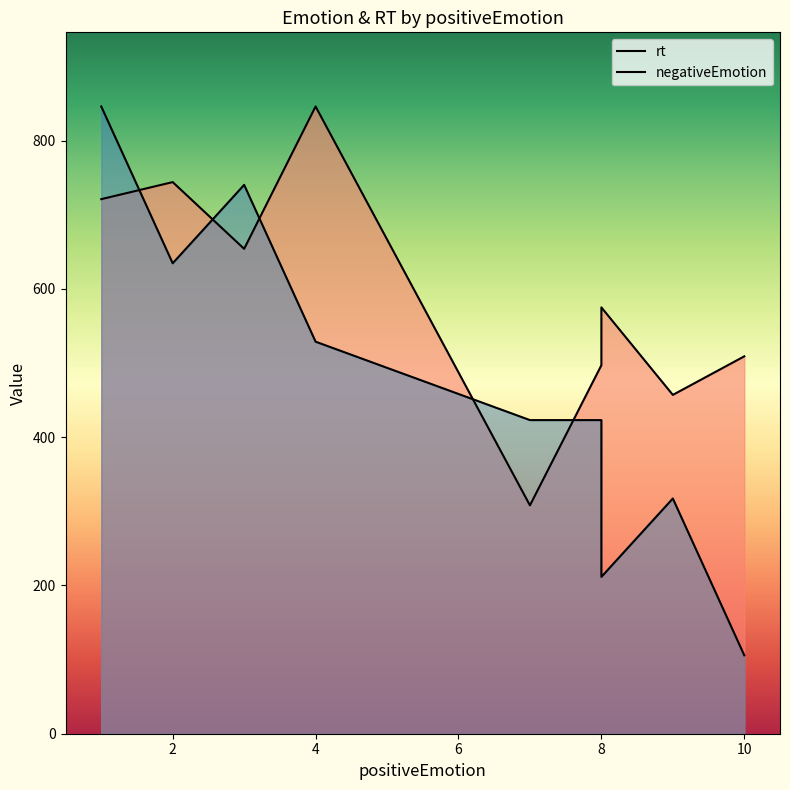

How many data points in rt are less than 654?

5